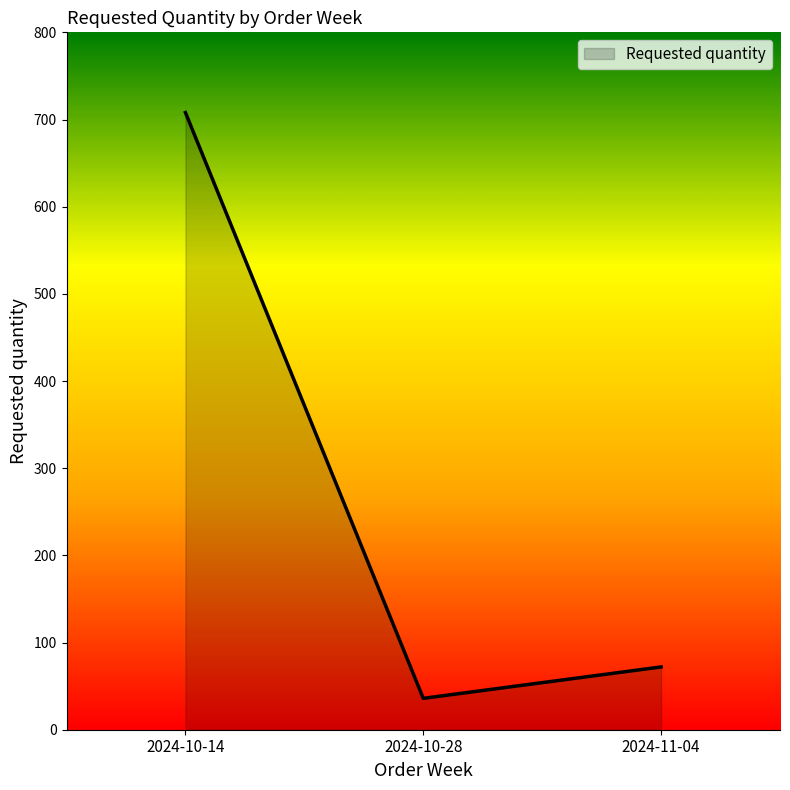

How many values are below 72?

1